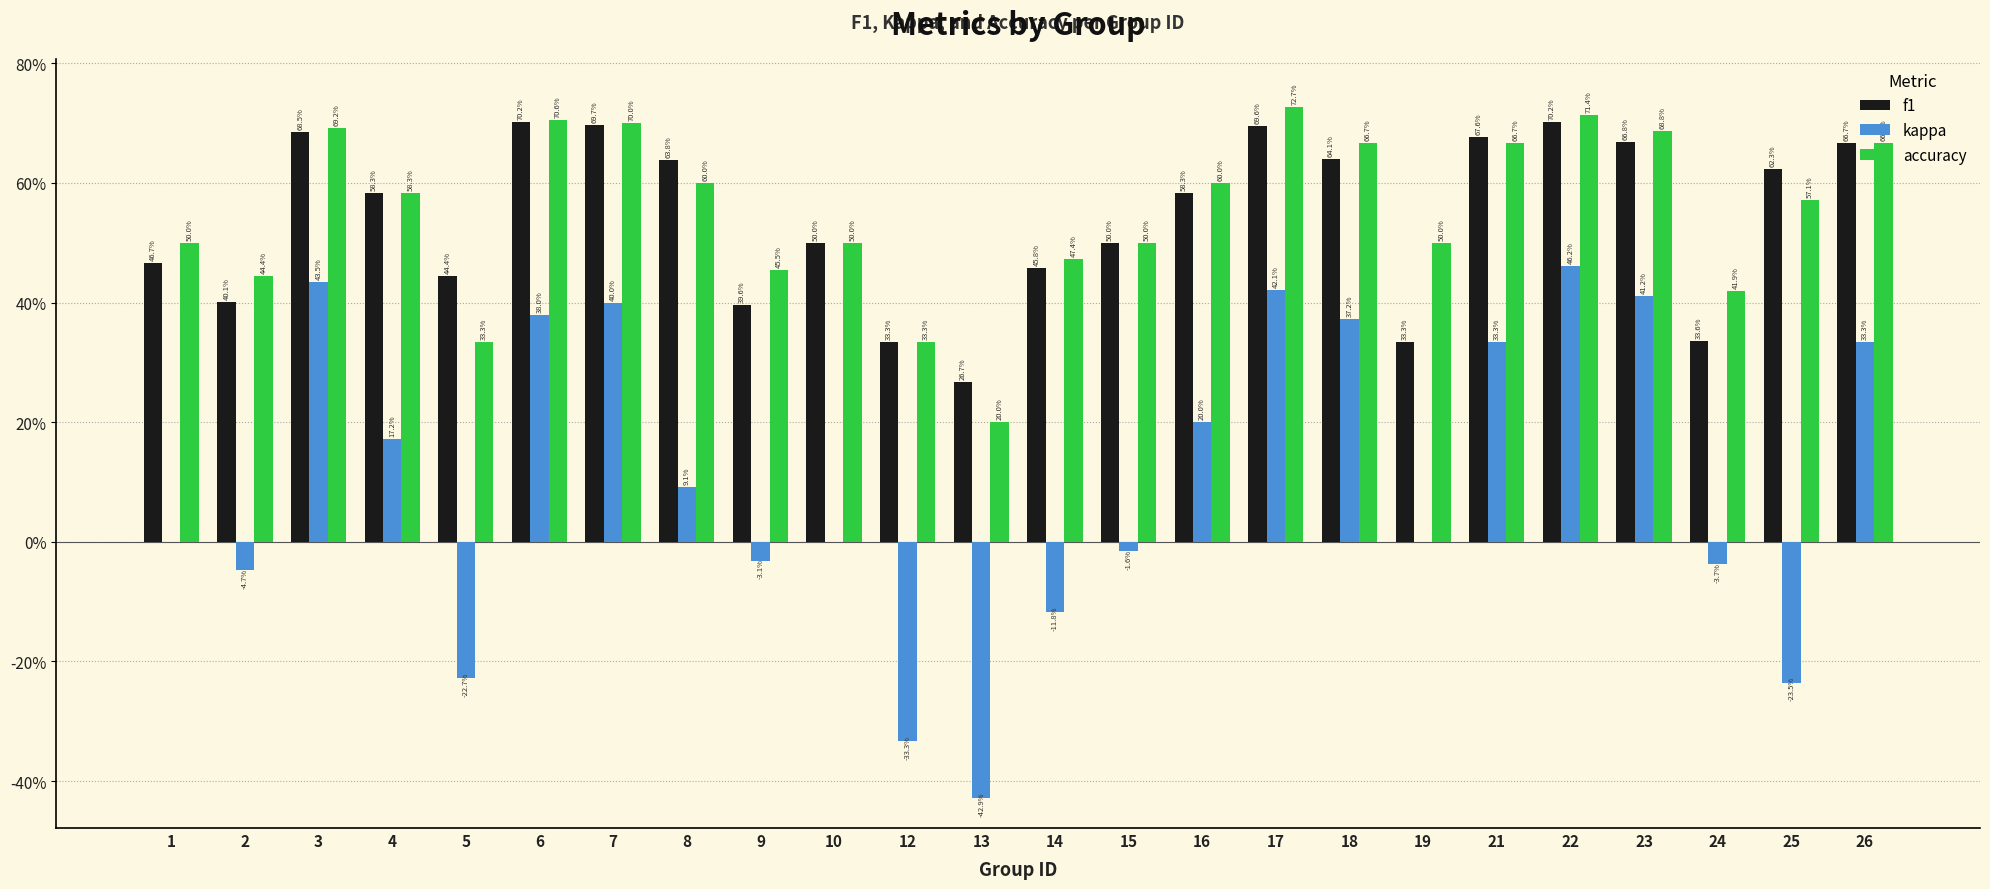

What are all the series names shown in the legend?

f1, kappa, accuracy